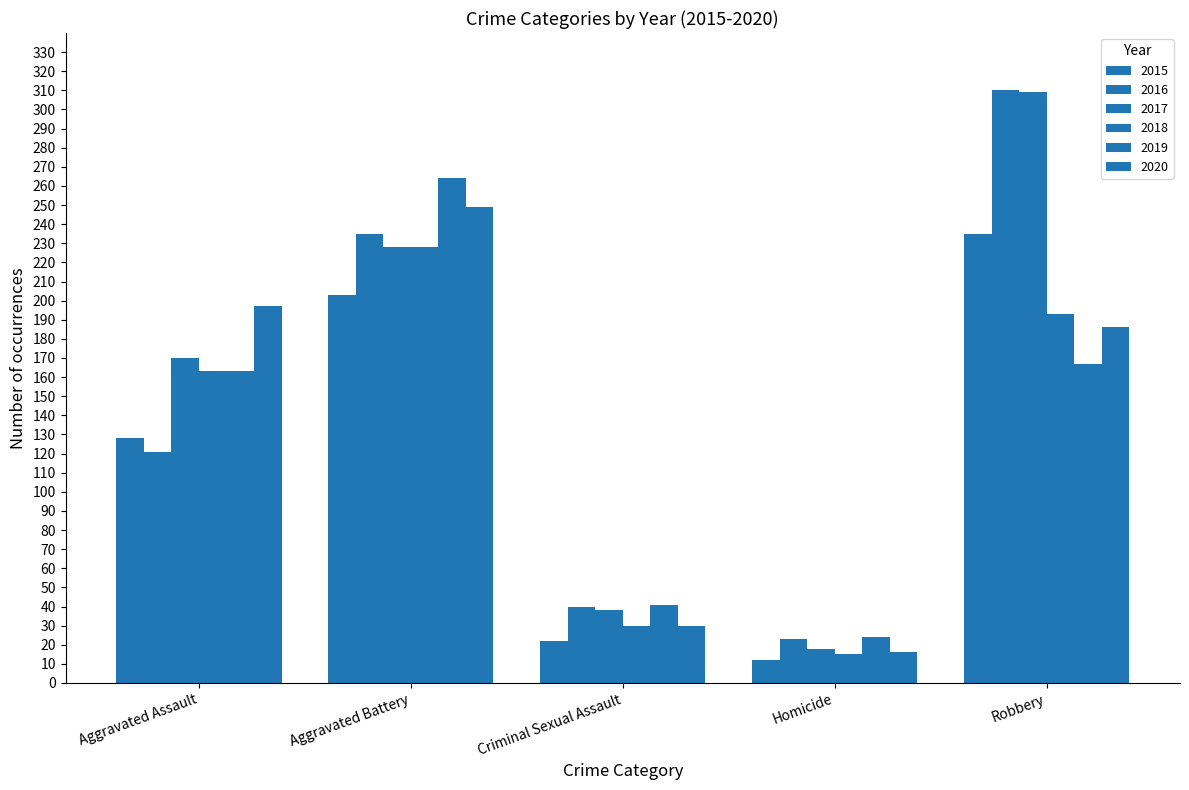

Does the chart contain stacked bars?

No